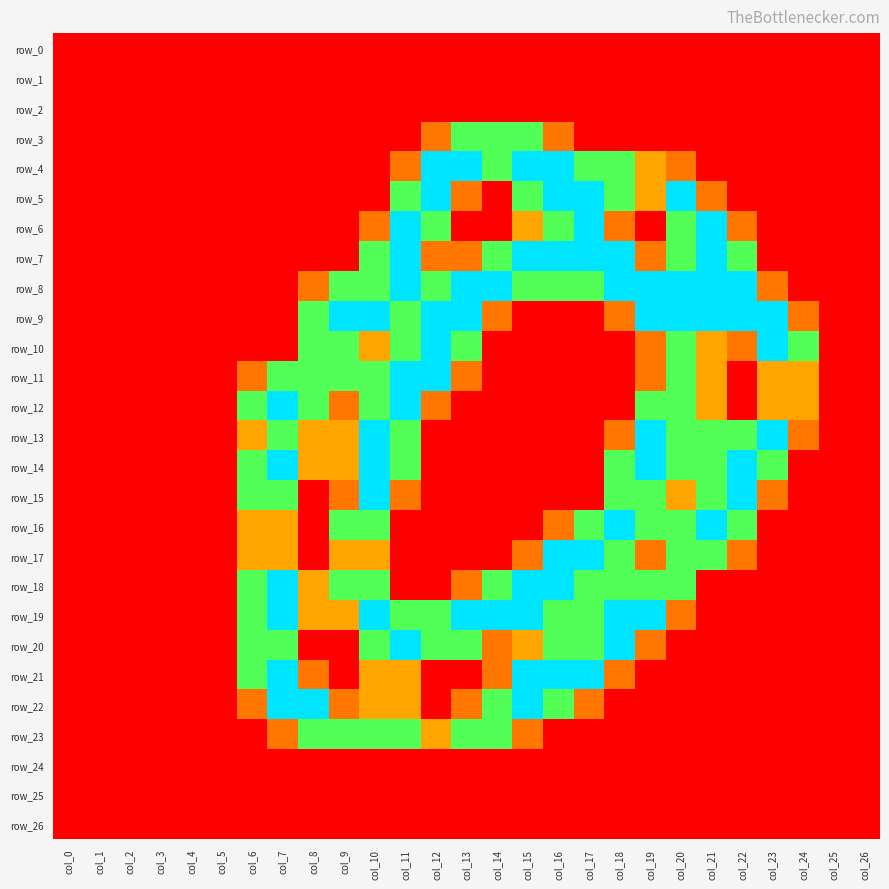

At how many categories does at least one series exceed 0?

19